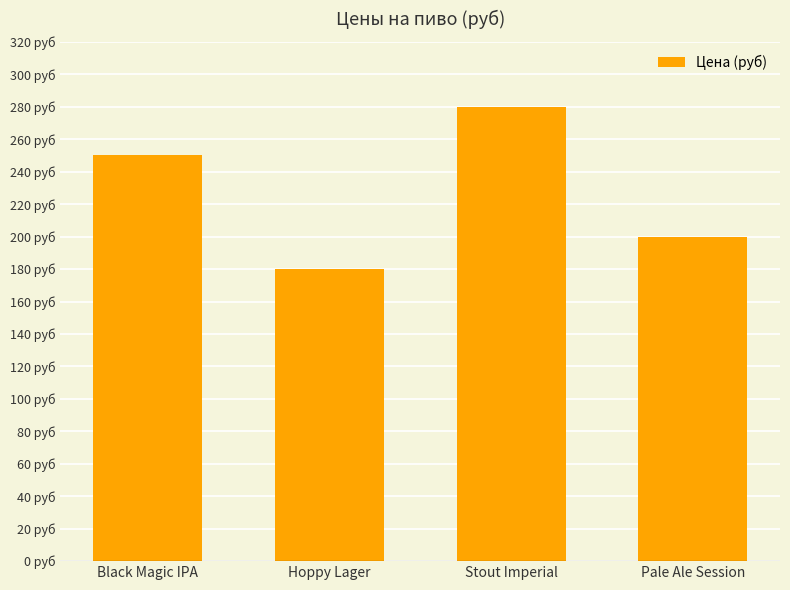

Reading left to right, what are all the values shown in this chart?

250	180	280	200